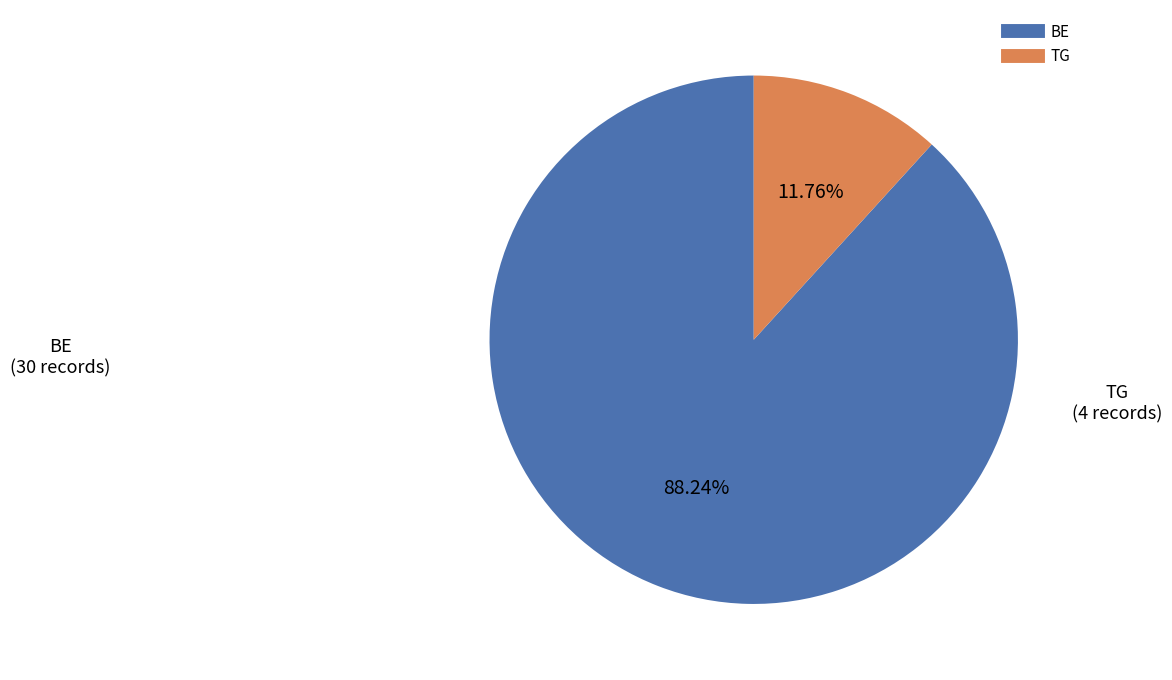

Which has a higher value, TG or BE?

BE